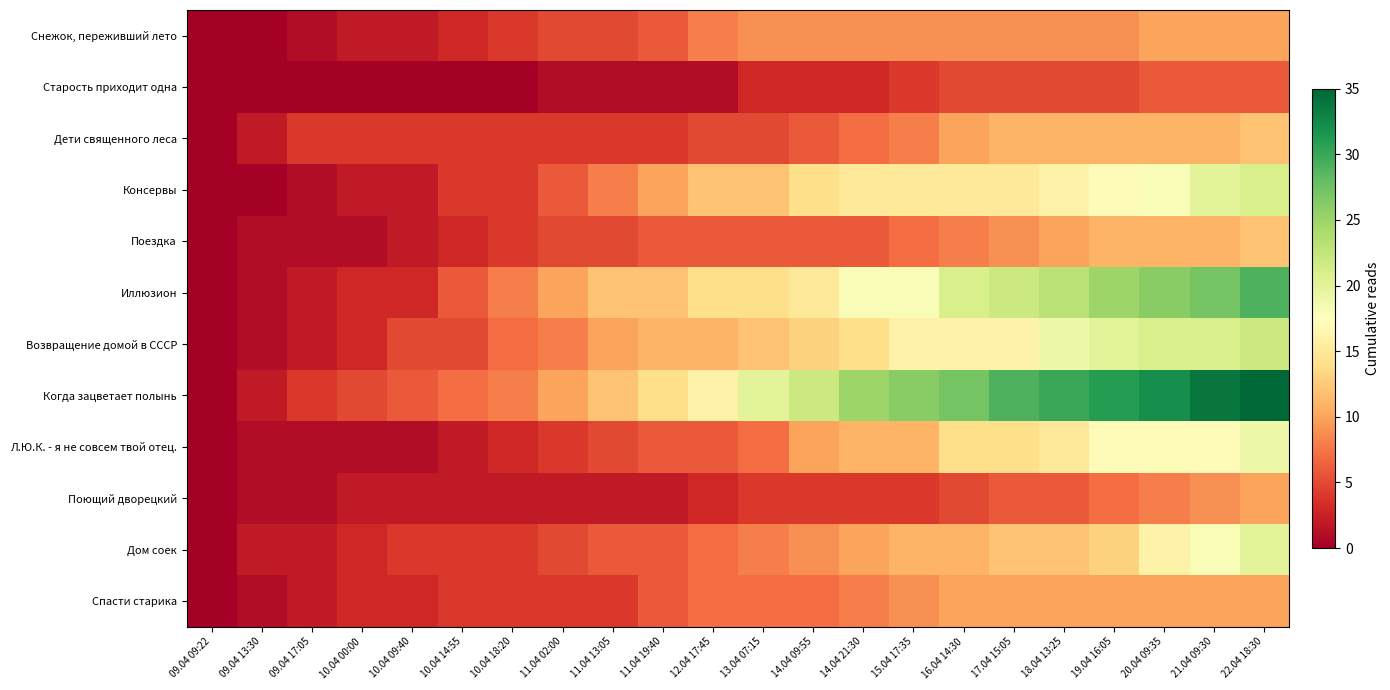

Reading left to right, transcribe all the data shown in this chart.

Снежок, переживший лето: 09.04 09:22=0	09.04 13:30=0	09.04 17:05=1	10.04 00:00=2	10.04 09:40=2	10.04 14:55=3	10.04 18:20=4	11.04 02:00=5	11.04 13:05=5	11.04 19:40=6	12.04 17:45=8	13.04 07:15=9	14.04 09:55=9	14.04 21:30=9	15.04 17:35=9	16.04 14:30=9	17.04 15:05=9	18.04 13:25=9	19.04 16:05=9	20.04 09:35=10	21.04 09:30=10	22.04 18:30=10
Старость приходит одна: 09.04 09:22=0	09.04 13:30=0	09.04 17:05=0	10.04 00:00=0	10.04 09:40=0	10.04 14:55=0	10.04 18:20=0	11.04 02:00=1	11.04 13:05=1	11.04 19:40=1	12.04 17:45=1	13.04 07:15=3	14.04 09:55=3	14.04 21:30=3	15.04 17:35=4	16.04 14:30=5	17.04 15:05=5	18.04 13:25=5	19.04 16:05=5	20.04 09:35=6	21.04 09:30=6	22.04 18:30=6
Дети священного леса: 09.04 09:22=0	09.04 13:30=2	09.04 17:05=4	10.04 00:00=4	10.04 09:40=4	10.04 14:55=4	10.04 18:20=4	11.04 02:00=4	11.04 13:05=4	11.04 19:40=4	12.04 17:45=5	13.04 07:15=5	14.04 09:55=6	14.04 21:30=7	15.04 17:35=8	16.04 14:30=10	17.04 15:05=11	18.04 13:25=11	19.04 16:05=11	20.04 09:35=11	21.04 09:30=11	22.04 18:30=12
Консервы: 09.04 09:22=0	09.04 13:30=0	09.04 17:05=1	10.04 00:00=2	10.04 09:40=2	10.04 14:55=4	10.04 18:20=4	11.04 02:00=6	11.04 13:05=8	11.04 19:40=10	12.04 17:45=12	13.04 07:15=12	14.04 09:55=14	14.04 21:30=15	15.04 17:35=15	16.04 14:30=15	17.04 15:05=15	18.04 13:25=16	19.04 16:05=17	20.04 09:35=18	21.04 09:30=20	22.04 18:30=21
Поездка: 09.04 09:22=0	09.04 13:30=1	09.04 17:05=1	10.04 00:00=1	10.04 09:40=2	10.04 14:55=3	10.04 18:20=4	11.04 02:00=5	11.04 13:05=5	11.04 19:40=6	12.04 17:45=6	13.04 07:15=6	14.04 09:55=6	14.04 21:30=6	15.04 17:35=7	16.04 14:30=8	17.04 15:05=9	18.04 13:25=10	19.04 16:05=11	20.04 09:35=11	21.04 09:30=11	22.04 18:30=12
Иллюзион: 09.04 09:22=0	09.04 13:30=1	09.04 17:05=2	10.04 00:00=3	10.04 09:40=3	10.04 14:55=6	10.04 18:20=8	11.04 02:00=10	11.04 13:05=12	11.04 19:40=12	12.04 17:45=14	13.04 07:15=14	14.04 09:55=15	14.04 21:30=18	15.04 17:35=18	16.04 14:30=21	17.04 15:05=22	18.04 13:25=23	19.04 16:05=25	20.04 09:35=26	21.04 09:30=27	22.04 18:30=29
Возвращение домой в СССР: 09.04 09:22=0	09.04 13:30=1	09.04 17:05=2	10.04 00:00=3	10.04 09:40=5	10.04 14:55=5	10.04 18:20=7	11.04 02:00=8	11.04 13:05=10	11.04 19:40=11	12.04 17:45=11	13.04 07:15=12	14.04 09:55=13	14.04 21:30=14	15.04 17:35=16	16.04 14:30=16	17.04 15:05=16	18.04 13:25=19	19.04 16:05=20	20.04 09:35=21	21.04 09:30=21	22.04 18:30=22
Когда зацветает полынь: 09.04 09:22=0	09.04 13:30=2	09.04 17:05=4	10.04 00:00=5	10.04 09:40=6	10.04 14:55=7	10.04 18:20=8	11.04 02:00=10	11.04 13:05=12	11.04 19:40=14	12.04 17:45=16	13.04 07:15=20	14.04 09:55=22	14.04 21:30=25	15.04 17:35=26	16.04 14:30=27	17.04 15:05=29	18.04 13:25=30	19.04 16:05=31	20.04 09:35=32	21.04 09:30=34	22.04 18:30=35
Л.Ю.К. - я не совсем твой отец.: 09.04 09:22=0	09.04 13:30=1	09.04 17:05=1	10.04 00:00=1	10.04 09:40=1	10.04 14:55=2	10.04 18:20=3	11.04 02:00=4	11.04 13:05=5	11.04 19:40=6	12.04 17:45=6	13.04 07:15=7	14.04 09:55=10	14.04 21:30=11	15.04 17:35=11	16.04 14:30=14	17.04 15:05=14	18.04 13:25=15	19.04 16:05=17	20.04 09:35=17	21.04 09:30=17	22.04 18:30=19
Поющий дворецкий: 09.04 09:22=0	09.04 13:30=1	09.04 17:05=1	10.04 00:00=2	10.04 09:40=2	10.04 14:55=2	10.04 18:20=2	11.04 02:00=2	11.04 13:05=2	11.04 19:40=2	12.04 17:45=3	13.04 07:15=4	14.04 09:55=4	14.04 21:30=4	15.04 17:35=4	16.04 14:30=5	17.04 15:05=6	18.04 13:25=6	19.04 16:05=7	20.04 09:35=8	21.04 09:30=9	22.04 18:30=10
Дом соек: 09.04 09:22=0	09.04 13:30=2	09.04 17:05=2	10.04 00:00=3	10.04 09:40=4	10.04 14:55=4	10.04 18:20=4	11.04 02:00=5	11.04 13:05=6	11.04 19:40=6	12.04 17:45=7	13.04 07:15=8	14.04 09:55=9	14.04 21:30=10	15.04 17:35=11	16.04 14:30=11	17.04 15:05=12	18.04 13:25=12	19.04 16:05=13	20.04 09:35=16	21.04 09:30=18	22.04 18:30=20
Спасти старика: 09.04 09:22=0	09.04 13:30=1	09.04 17:05=2	10.04 00:00=3	10.04 09:40=3	10.04 14:55=4	10.04 18:20=4	11.04 02:00=4	11.04 13:05=4	11.04 19:40=6	12.04 17:45=7	13.04 07:15=7	14.04 09:55=7	14.04 21:30=8	15.04 17:35=9	16.04 14:30=10	17.04 15:05=10	18.04 13:25=10	19.04 16:05=10	20.04 09:35=10	21.04 09:30=10	22.04 18:30=10